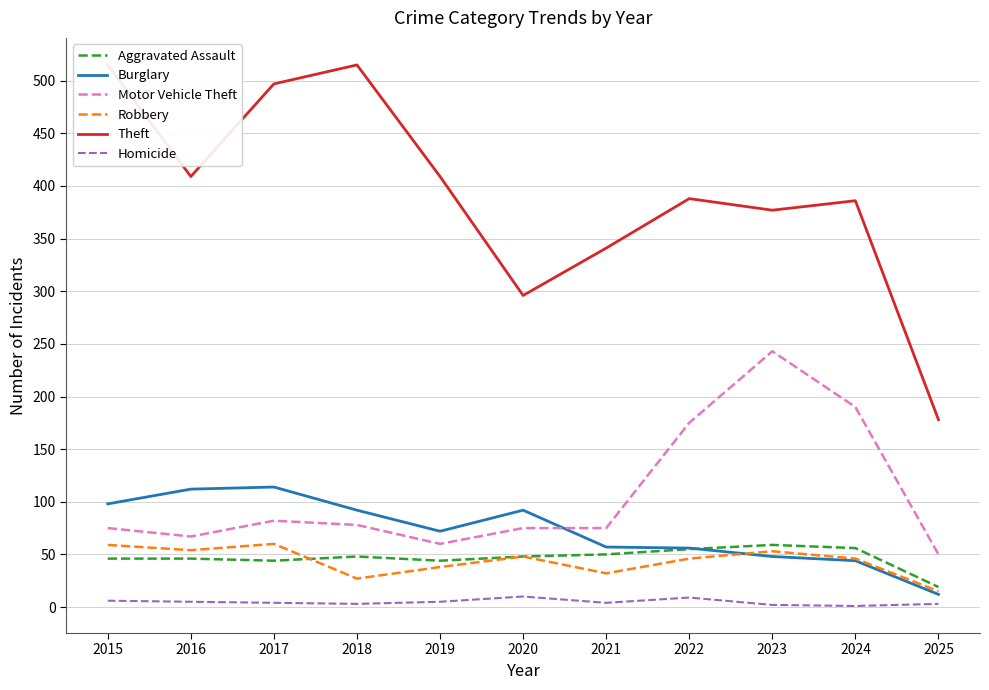

Which series has the largest range (max minus min)?

Theft